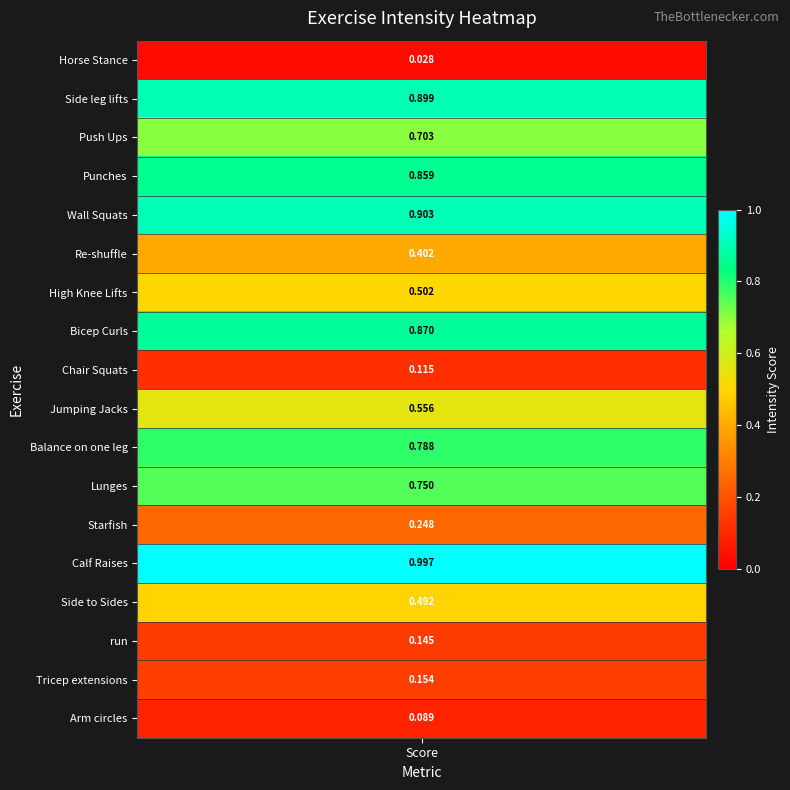

The value at 9 is 0.3. True or false?

False